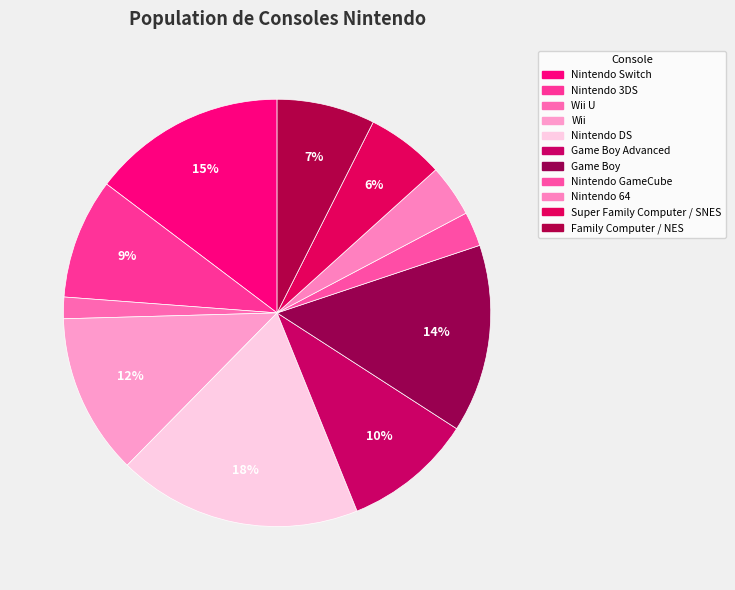

To the nearest percent, what is the average slice percentage?

9%